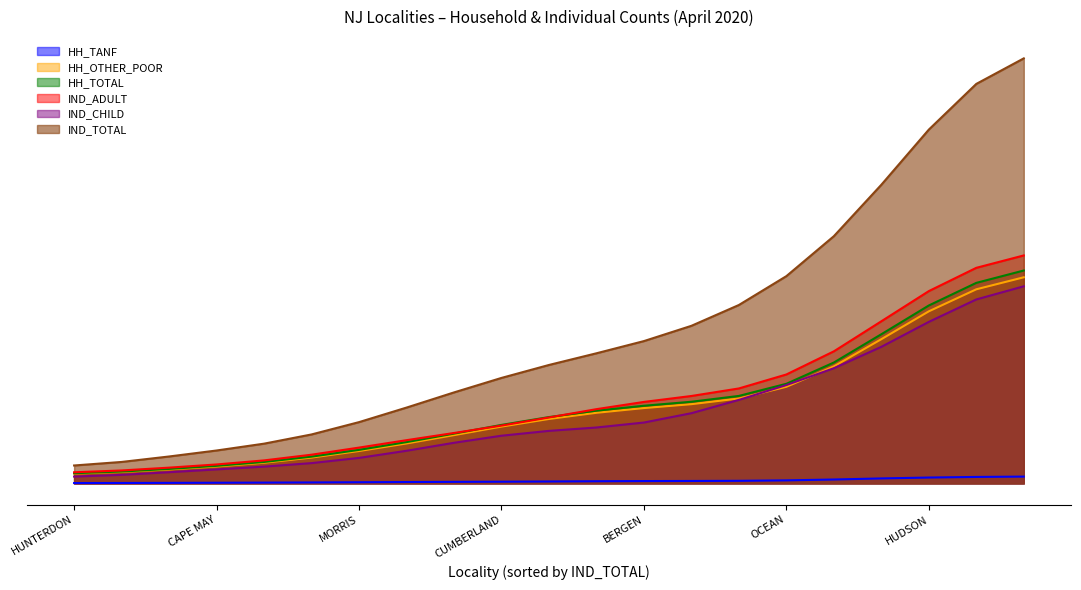

What is the difference between the maximum and minimum values in the IND_ADULT series?

51376